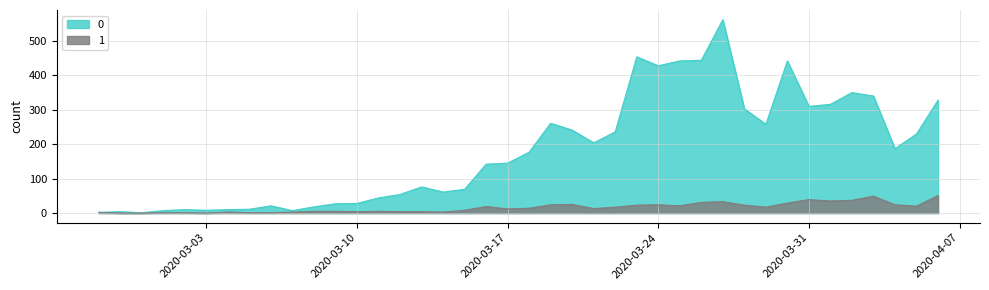

At how many categories does at least one series exceed 502?

1